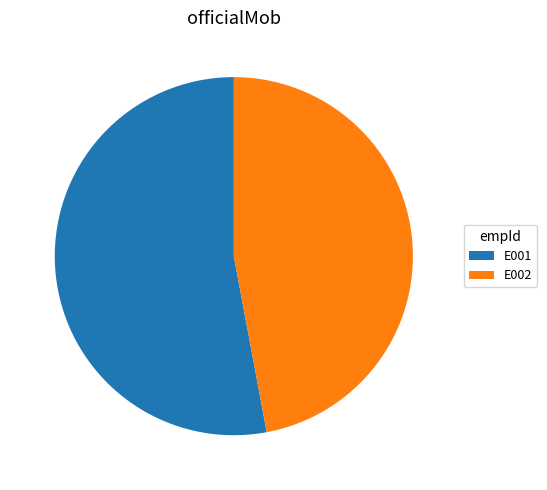

What is the majority slice?

E001